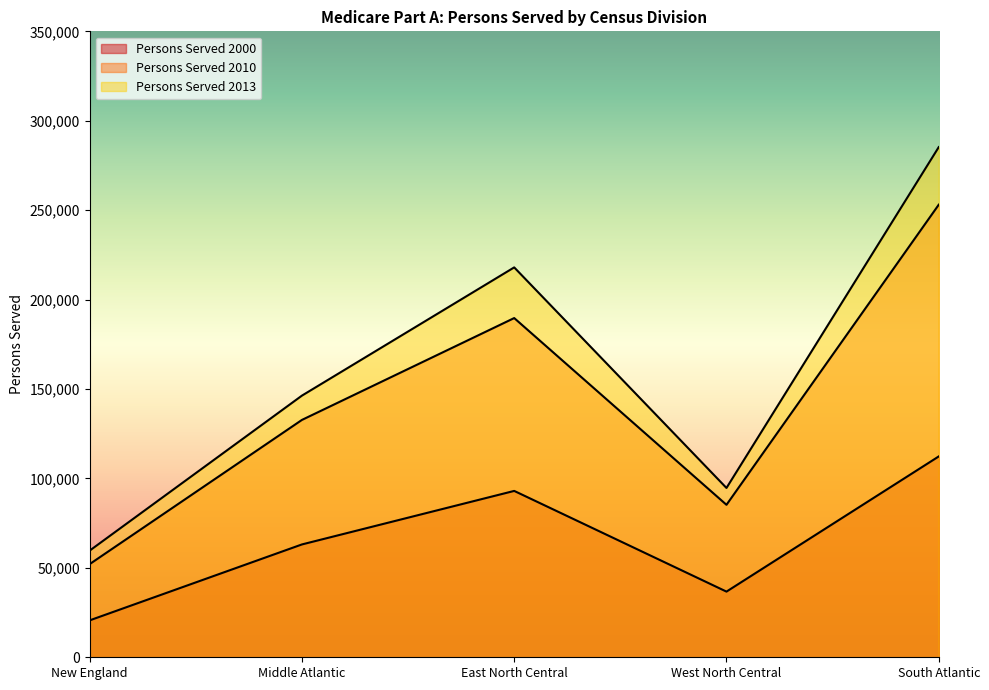

What is the difference between the Persons Served 2013 values at South Atlantic and Middle Atlantic?

138958